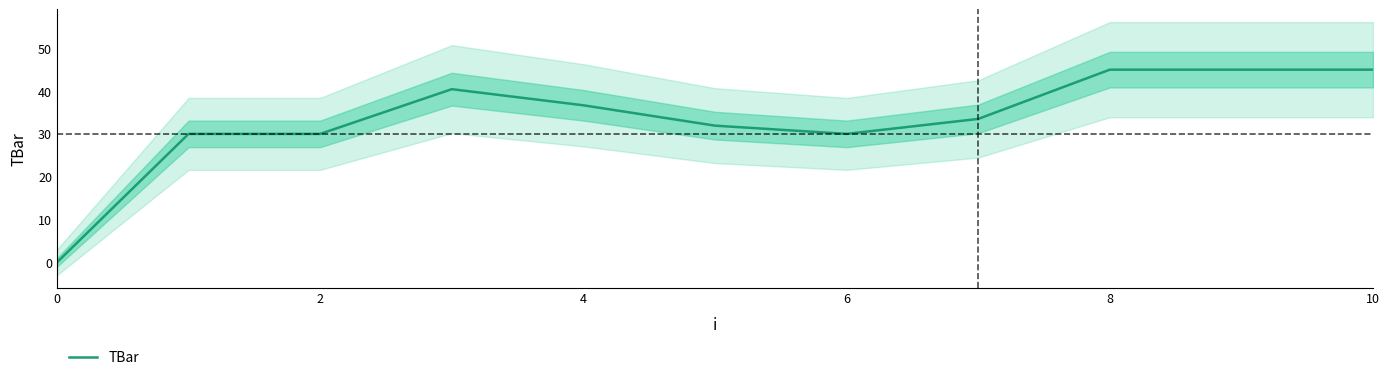

How many lines are shown in the chart?

1